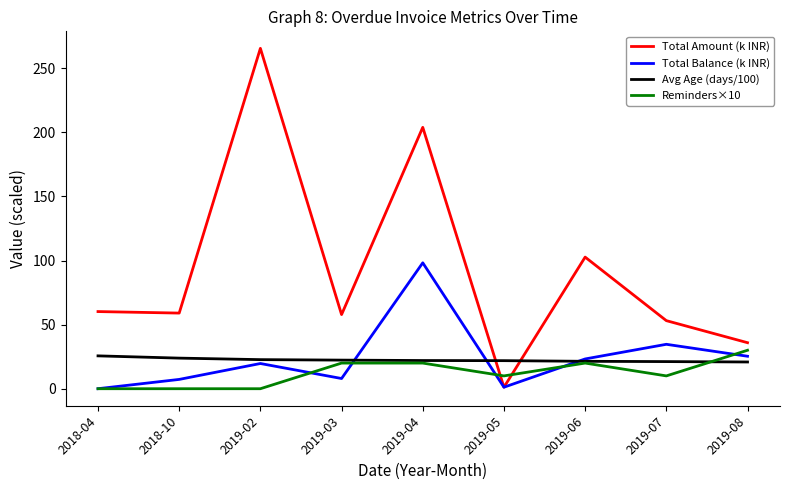

What is the sum of the Reminders×10 values at 2018-04 and 2019-04?

20.0